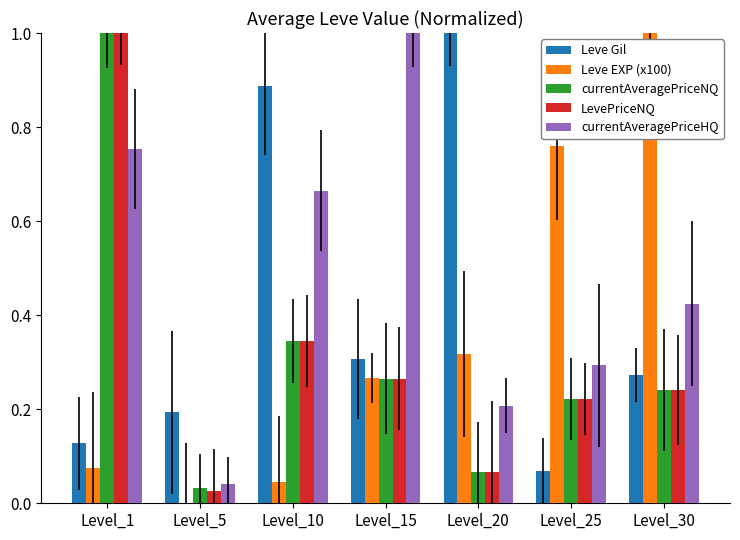

How many series are shown in this chart?

5